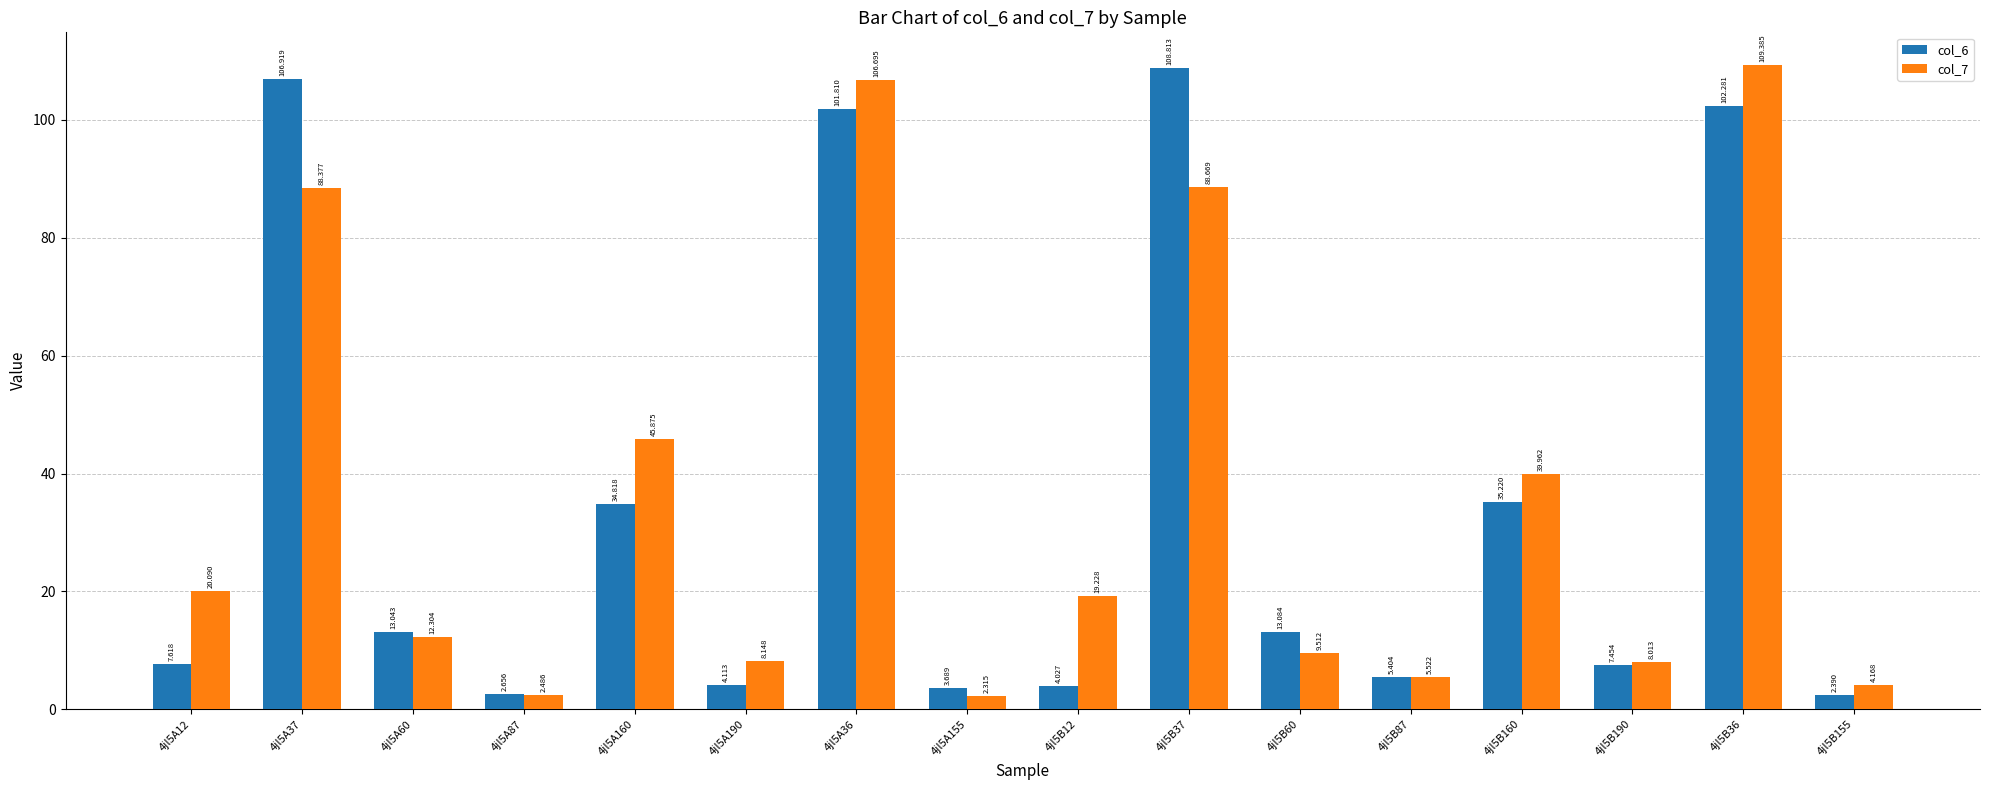

At which label does col_7 first exceed 19?

4jl5A12